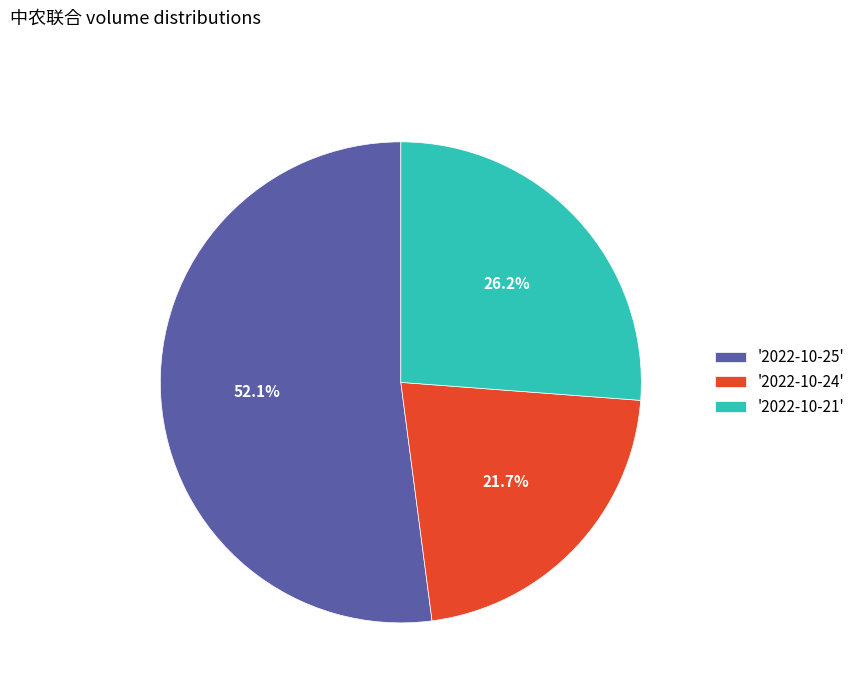

Approximately how many times larger is the value at '2022-10-25' compared to '2022-10-24'?

2.4